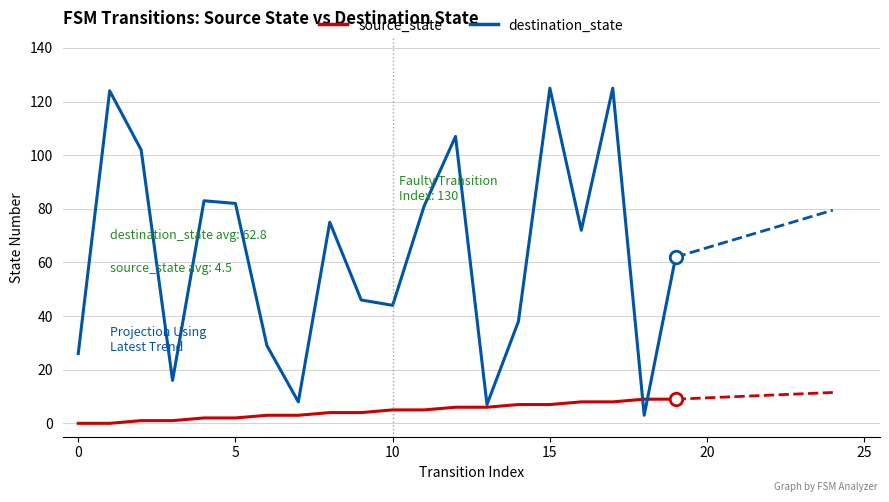

Where is source_state nearest to the value 4?

8